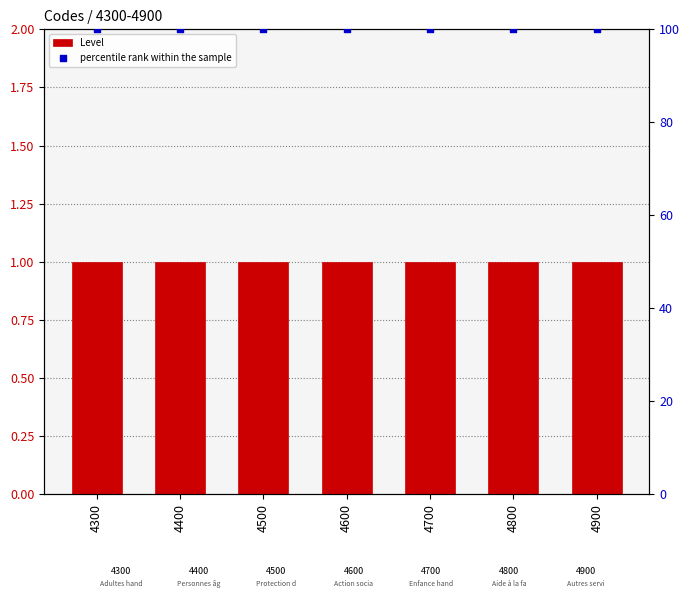

Which series reaches the maximum Y coordinate?

percentile rank within the sample